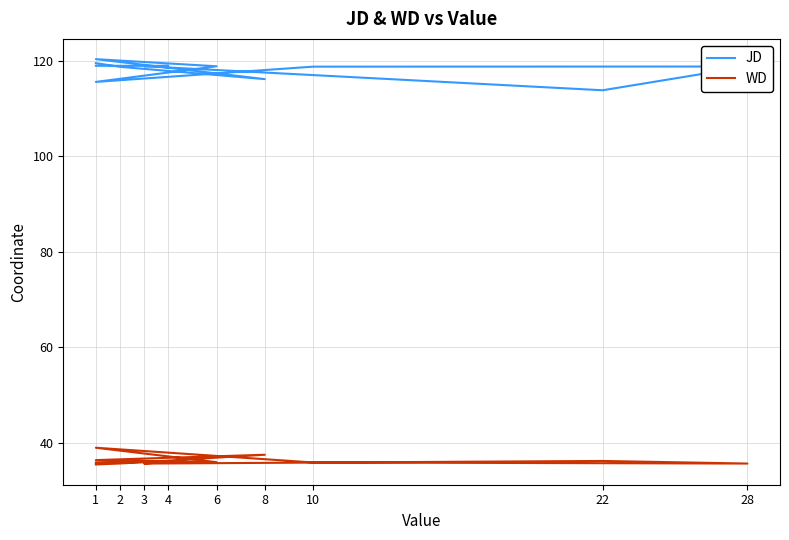

Which series has the largest total across all categories?

JD